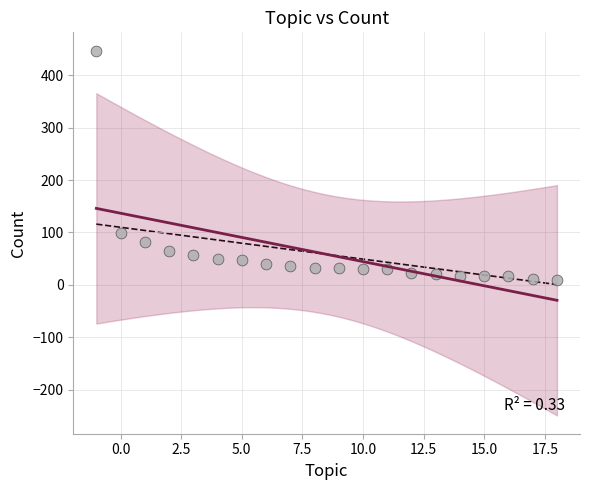

What Y value in the scatter plot is closest to 228?

98